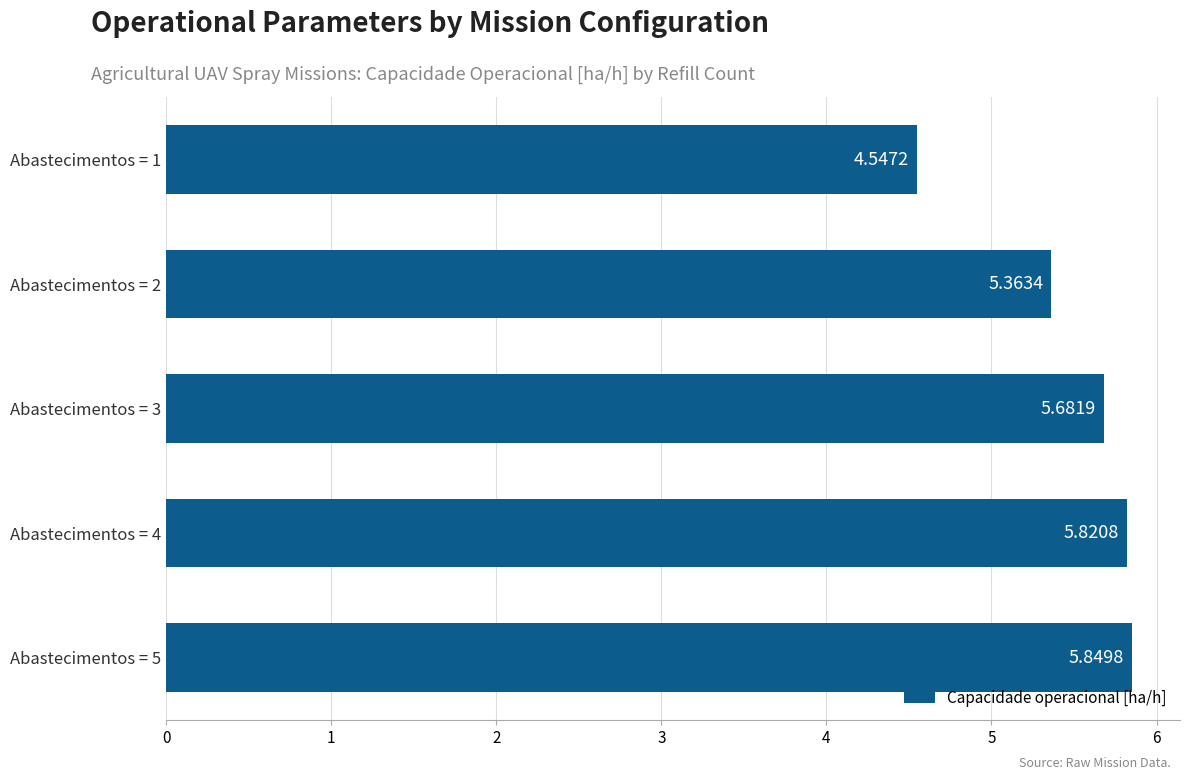

Count the number of data series in this chart.

1